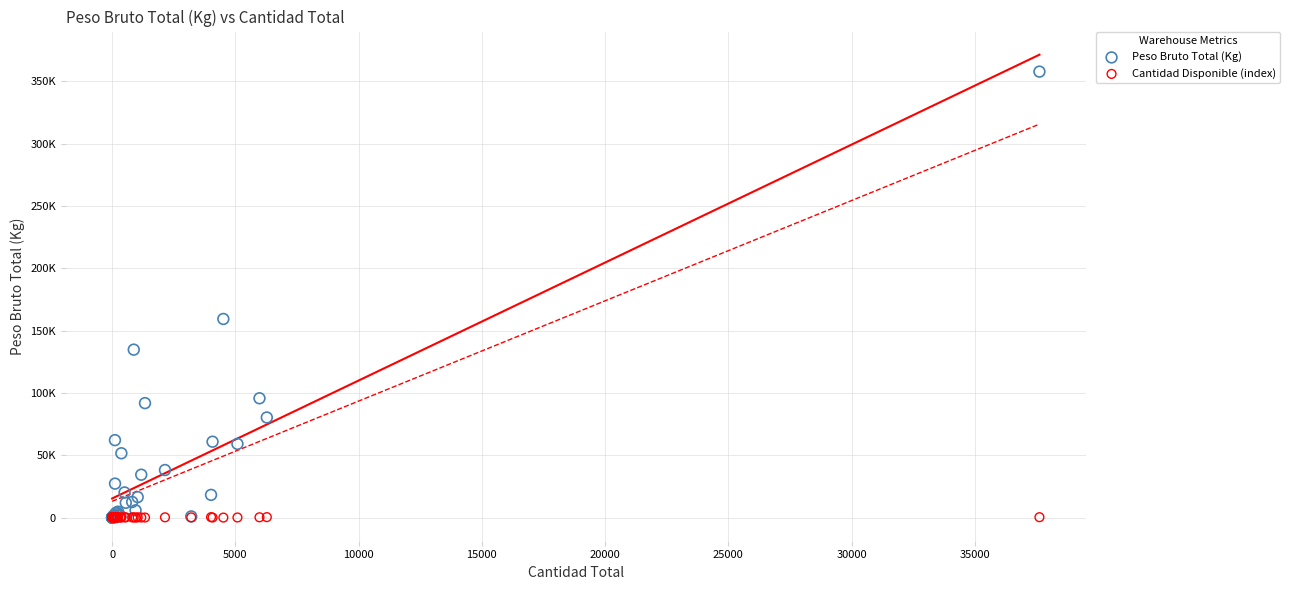

Which series has the widest spread of Y values?

Peso Bruto Total (Kg)